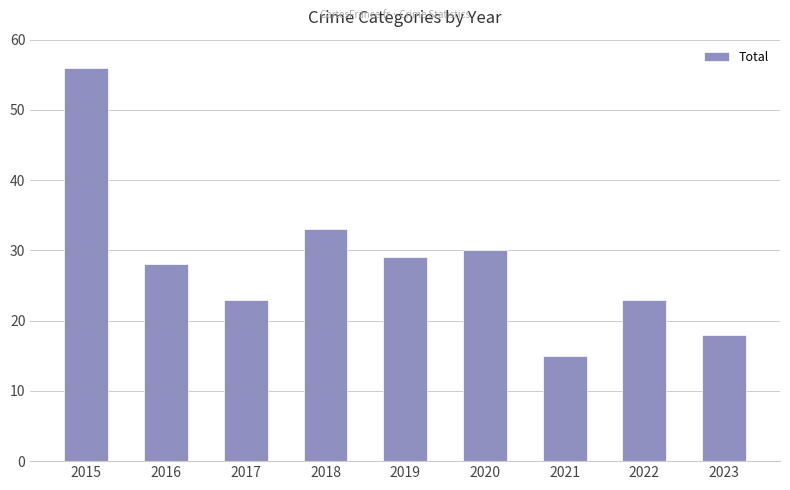

Which label corresponds to the largest value in the chart?

2015